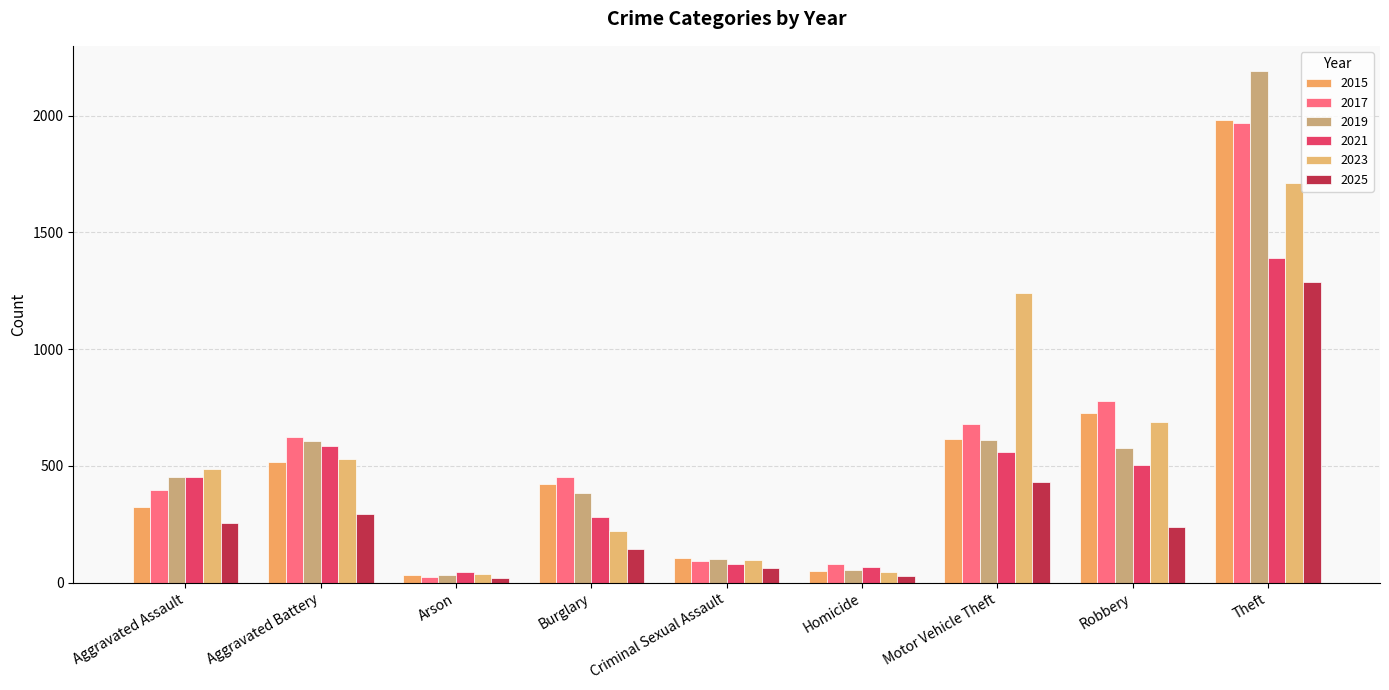

Which category has the highest value across all series?

Theft